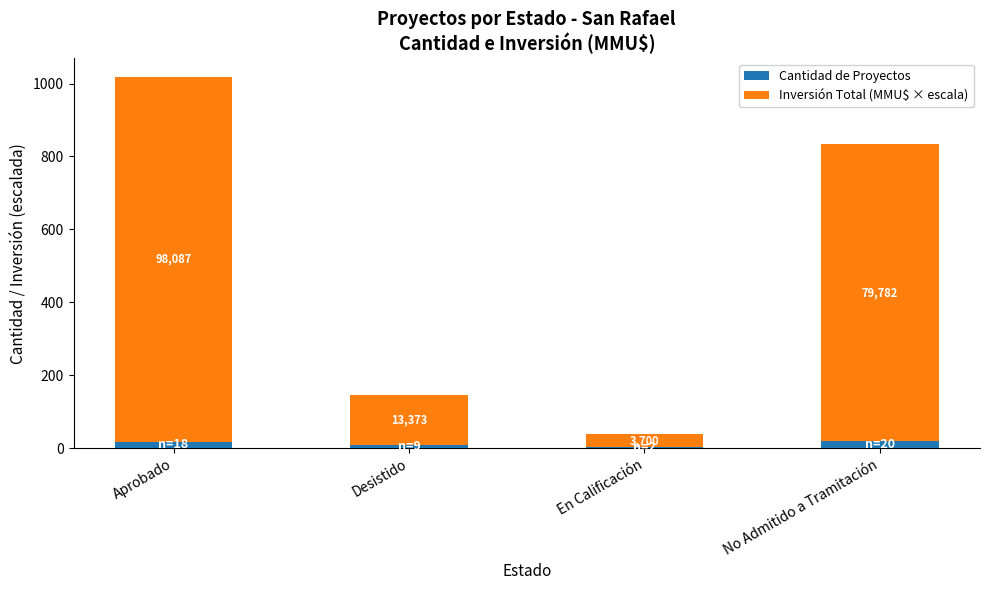

Read the Cantidad de Proyectos value at Desistido.

9.0